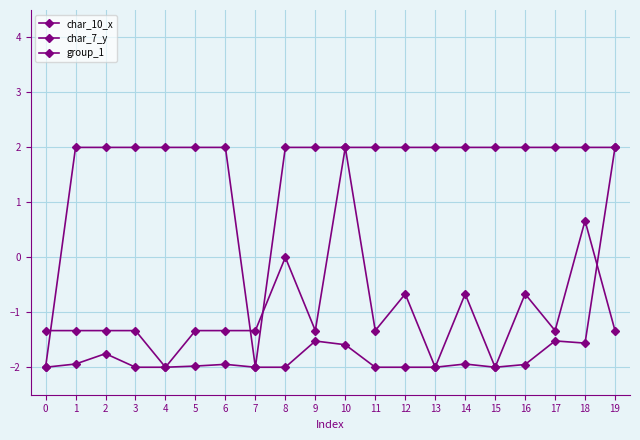

How many series are shown in this chart?

3